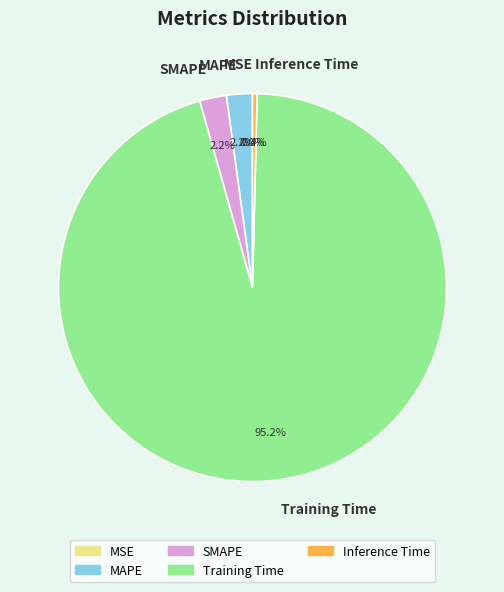

Is Training Time the majority of the pie?

Yes